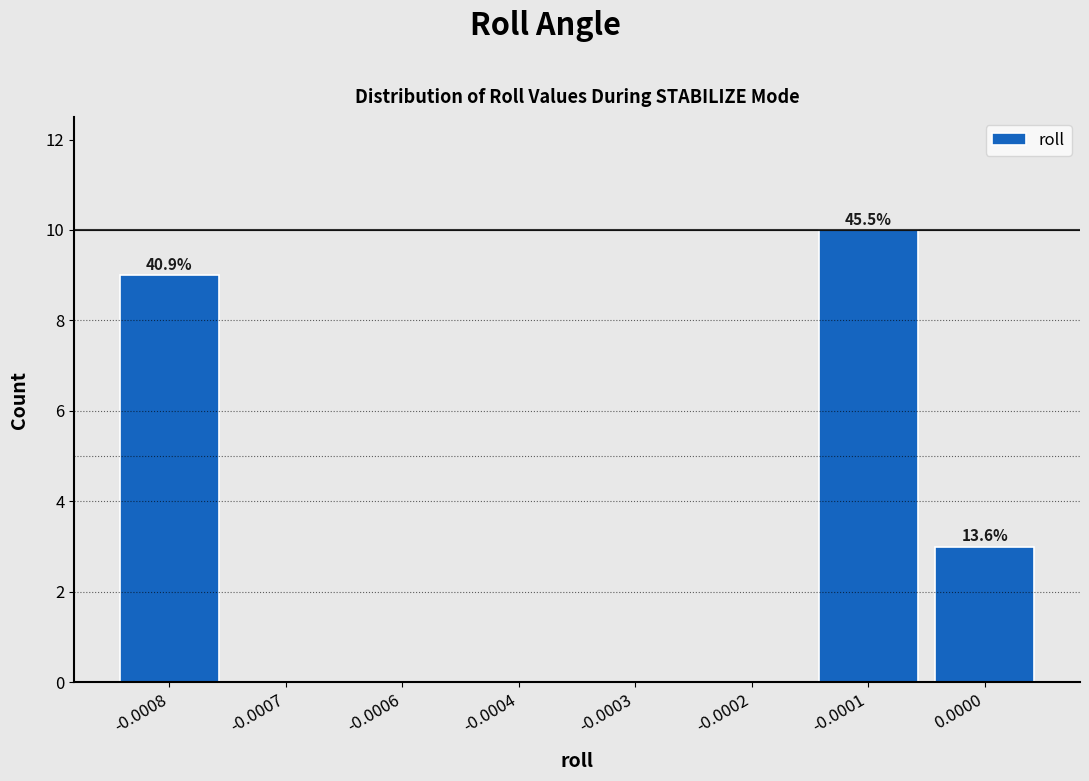

Reading left to right, transcribe all the data shown in this chart.

-0.0008=9	-0.0007=0	-0.0006=0	-0.0004=0	-0.0003=0	-0.0002=0	-0.0001=10	0.0000=3